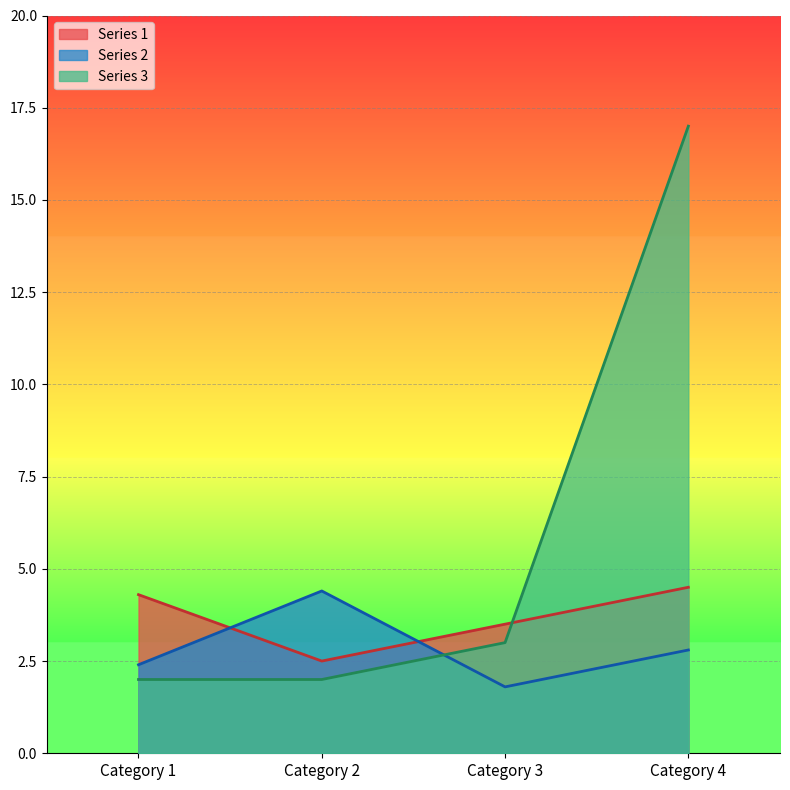

The value of Series 1 at Category 1 is 6.0. True or false?

False